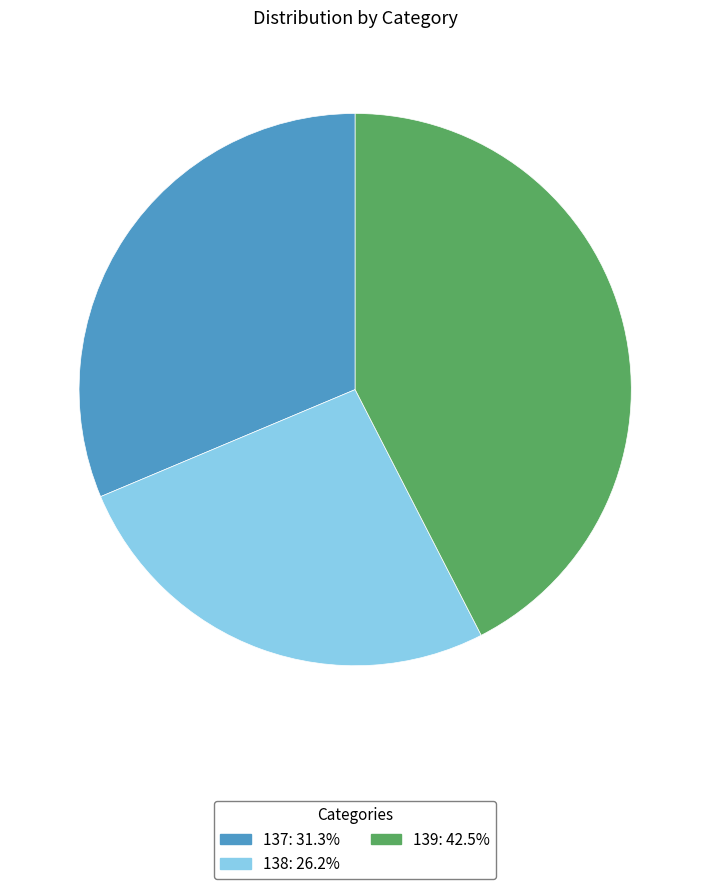

Is there a majority slice in this chart?

No